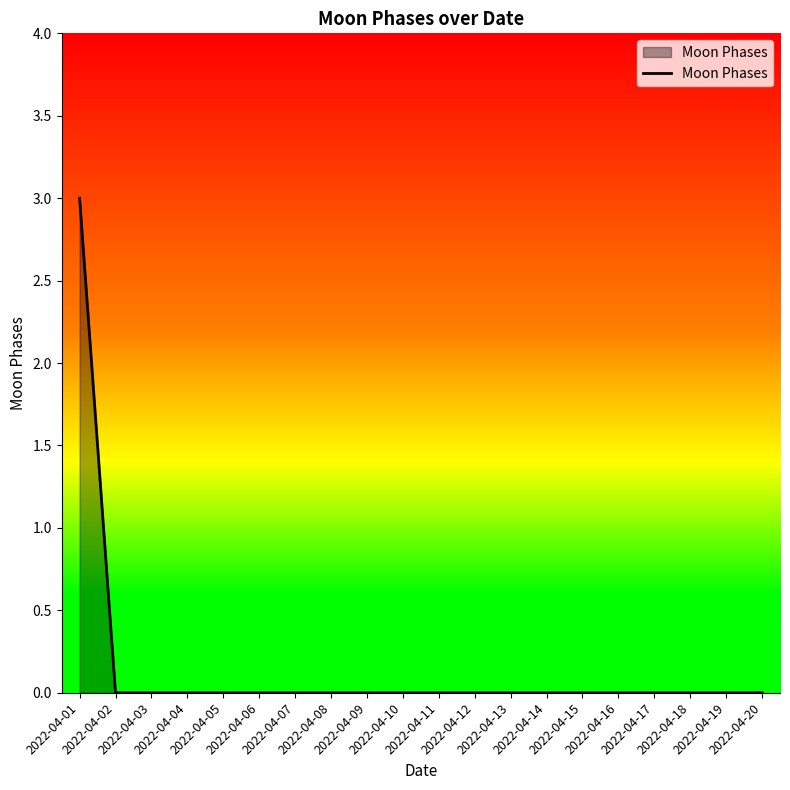

What is the difference between the maximum and second lowest values?

3